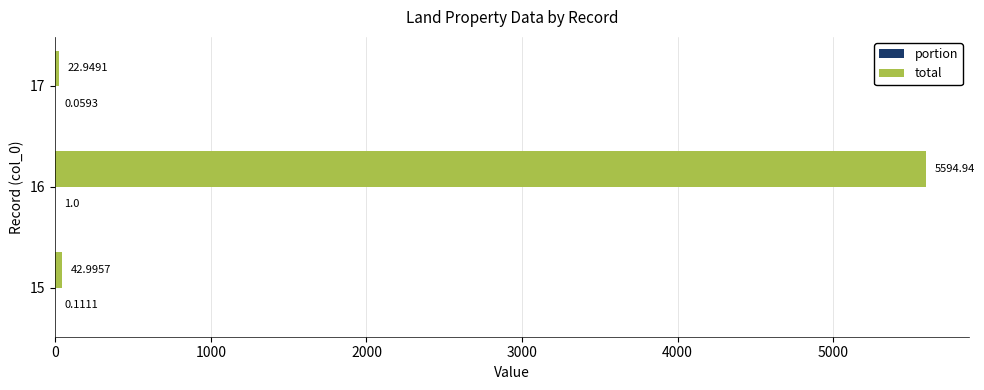

Which series has the largest total across all categories?

total